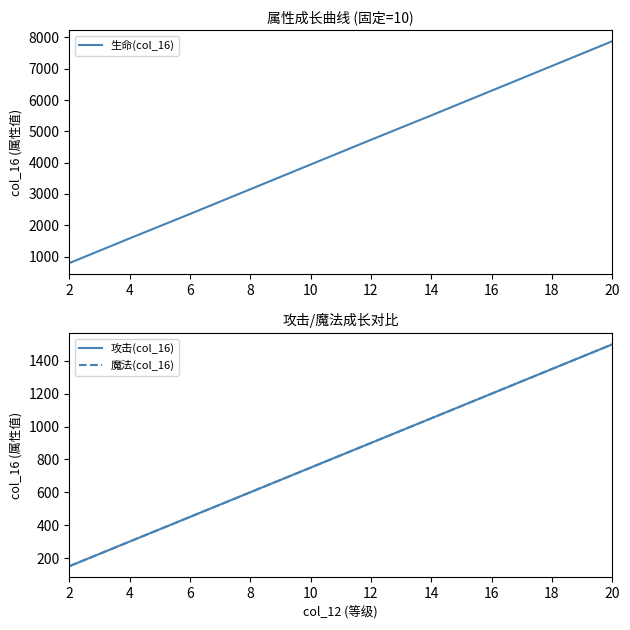

Reading left to right, transcribe all the data shown in this chart.

生命(col_16): 2=790	4=1580	6=2360	8=3150	10=3940	12=4730	14=5510	16=6300	18=7090	20=7880
攻击(col_16): 2=150	4=300	6=450	8=600	10=750	12=900	14=1050	16=1200	18=1350	20=1500
魔法(col_16): 2=150	4=300	6=450	8=600	10=750	12=900	14=1050	16=1200	18=1350	20=1500